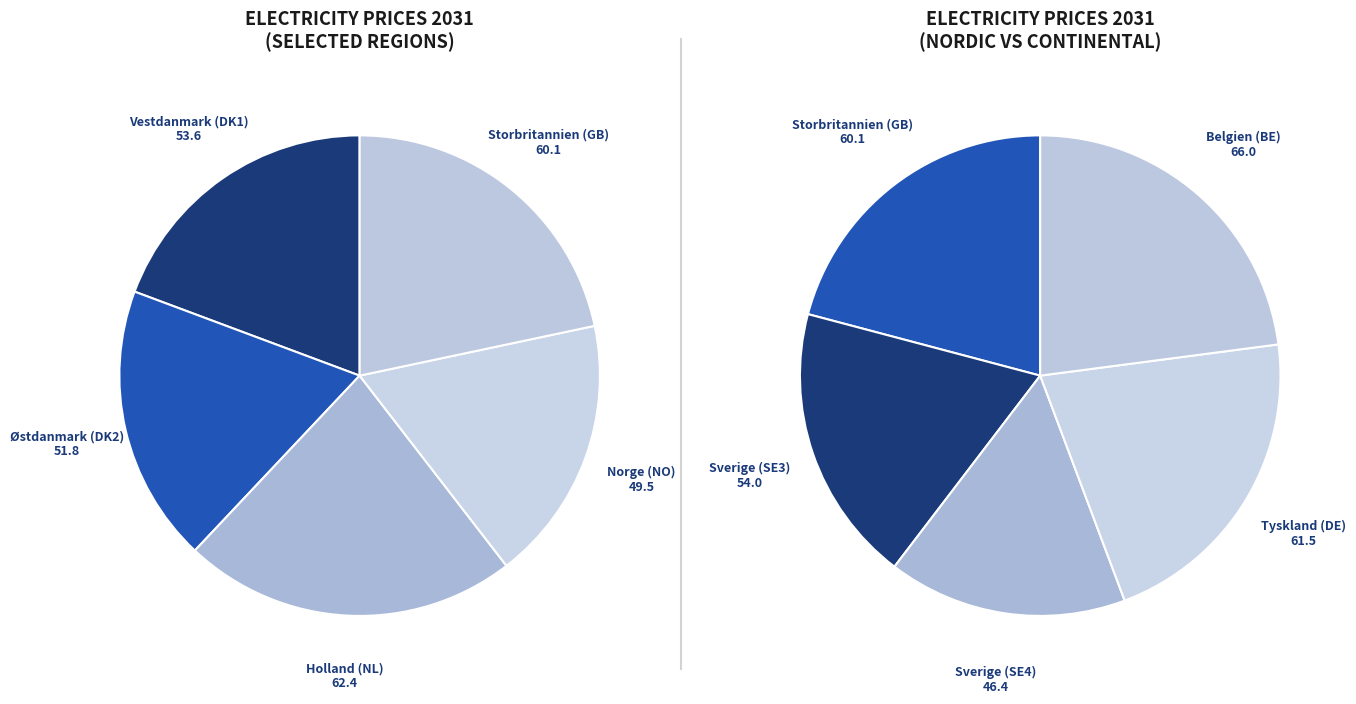

Is the sum of Tyskland (DE) and Norge (NO) greater than half?

No